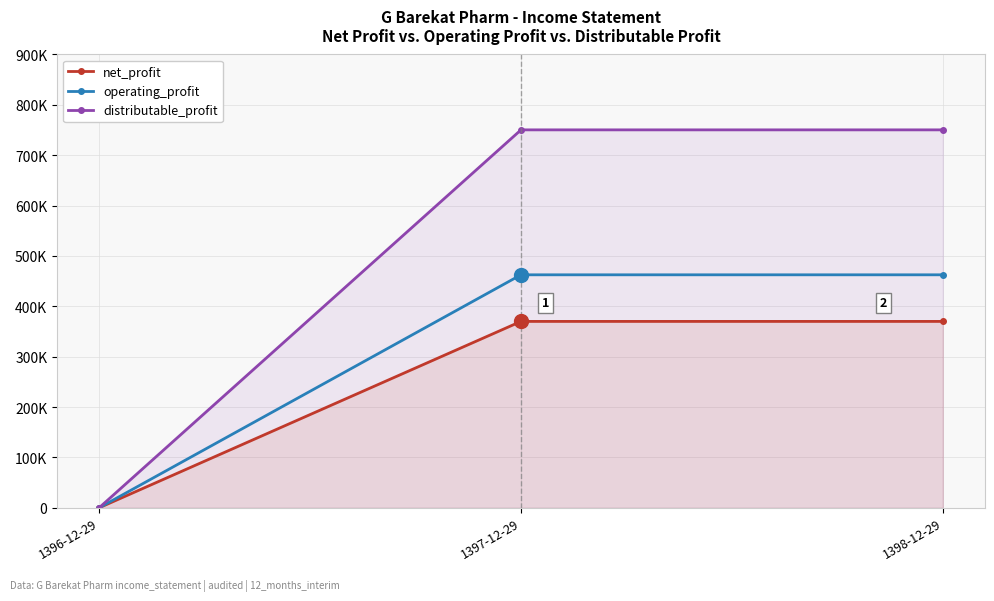

Is the value of net_profit at 1398-12-29 greater than the value of operating_profit at 1396-12-29?

Yes